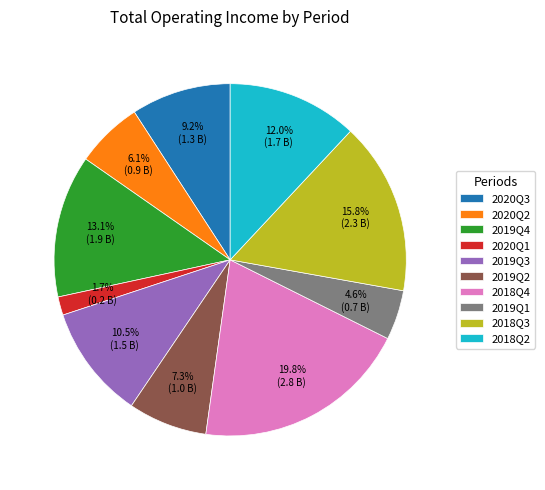

Is there any slice that represents more than half of the pie?

No